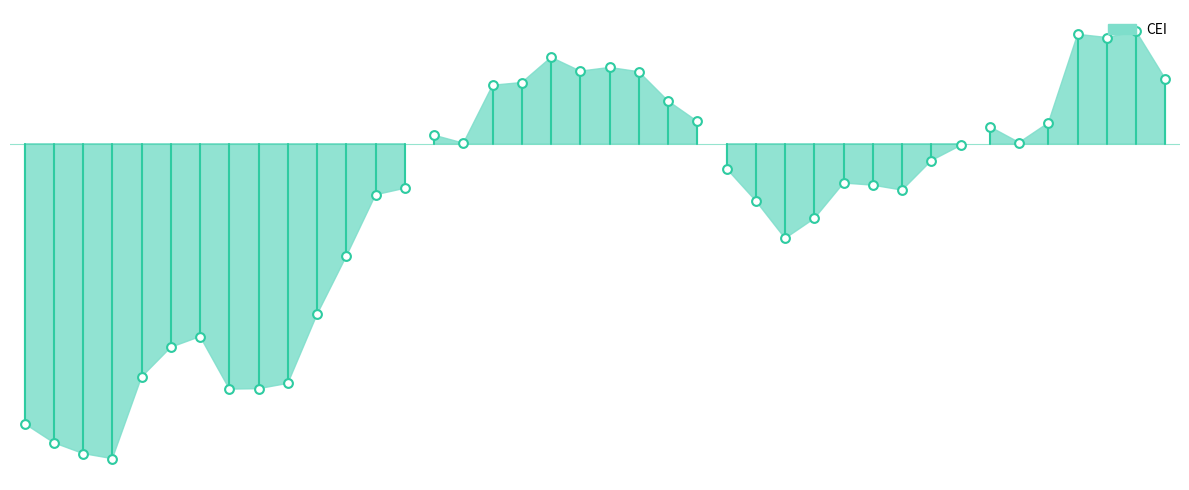

What is the change in value from 1951-07 to 1953-06?

+1.3